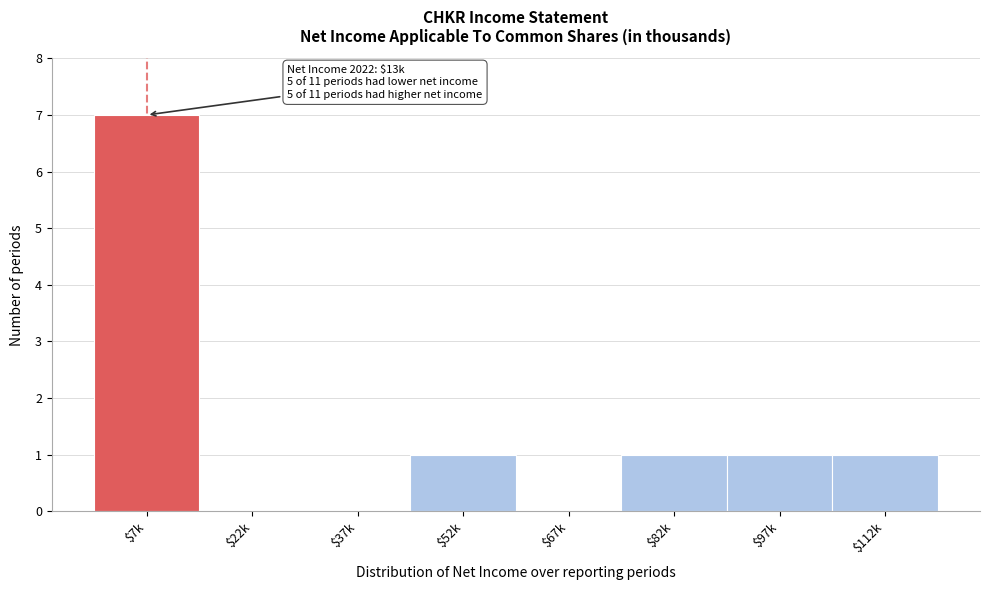

True or false: the data shows 0 at $67k.

True